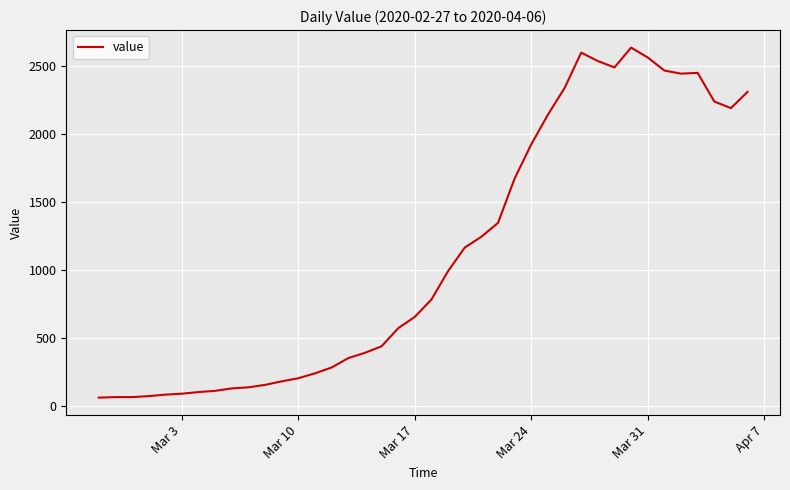

What is the greatest value displayed?

2639